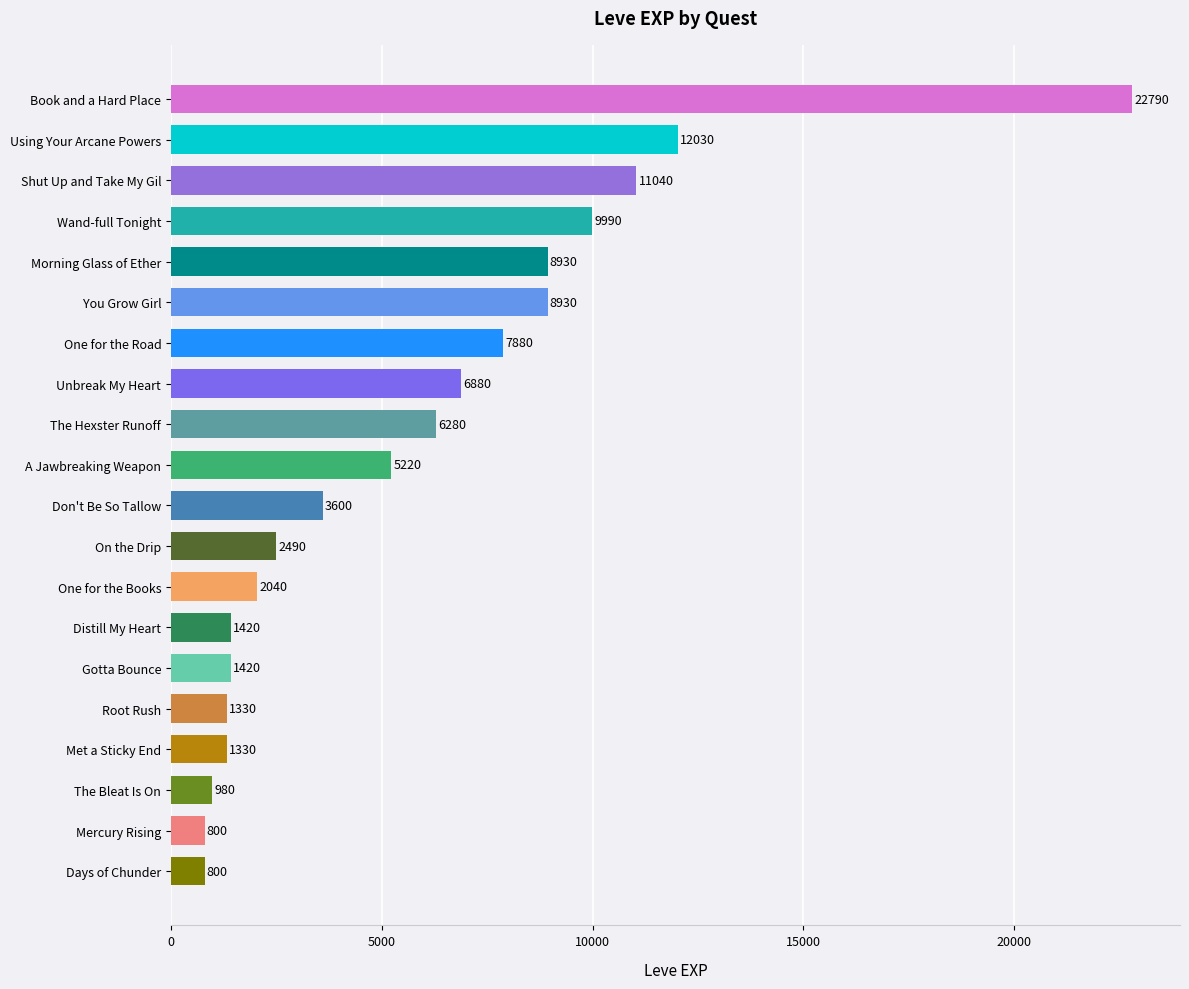

Where is the data nearest to the value 11795?

Using Your Arcane Powers